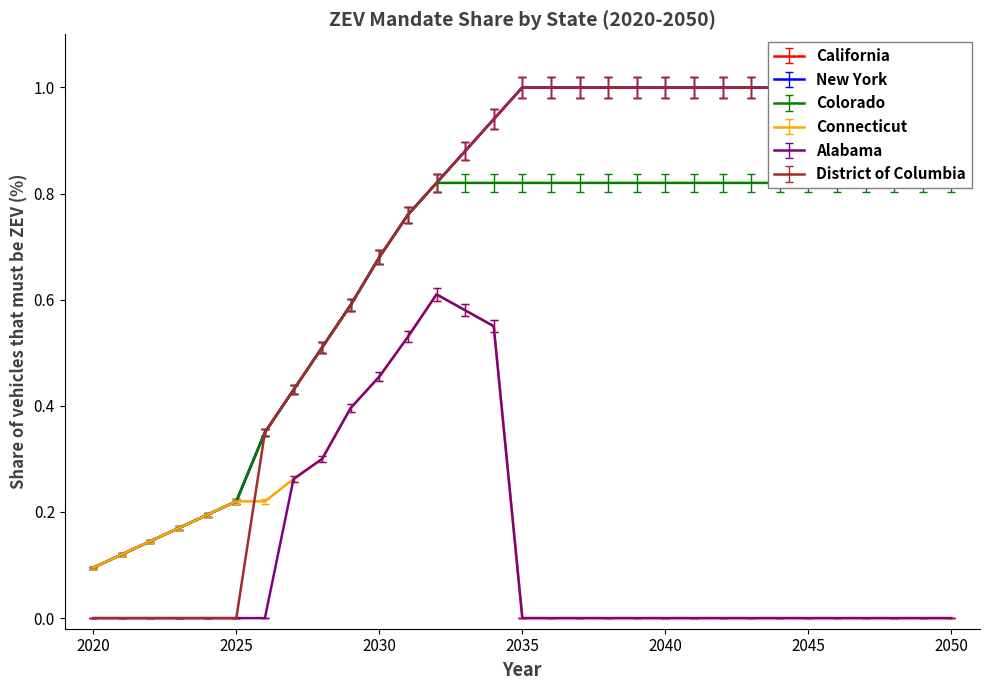

Reading left to right, extract all data points from this chart.

California: 0.1	0.1	0.1	0.2	0.2	0.2	0.3	0.4	0.5	0.6	0.7	0.8	0.8	0.9	0.9	1.0	1.0	1.0	1.0	1.0	1.0	1.0	1.0	1.0	1.0	1.0	1.0	1.0	1.0	1.0	1.0
New York: 0.1	0.1	0.1	0.2	0.2	0.2	0.3	0.4	0.5	0.6	0.7	0.7	0.8	0.9	0.9	1.0	1.0	1.0	1.0	1.0	1.0	1.0	1.0	1.0	1.0	1.0	1.0	1.0	1.0	1.0	1.0
Colorado: 0.1	0.1	0.1	0.2	0.2	0.2	0.3	0.4	0.5	0.6	0.7	0.8	0.8	0.8	0.8	0.8	0.8	0.8	0.8	0.8	0.8	0.8	0.8	0.8	0.8	0.8	0.8	0.8	0.8	0.8	0.8
Connecticut: 0.1	0.1	0.1	0.2	0.2	0.2	0.2	0.3	0.3	0.4	0.5	0.5	0.6	0.6	0.6	0.0	0.0	0.0	0.0	0.0	0.0	0.0	0.0	0.0	0.0	0.0	0.0	0.0	0.0	0.0	0.0
Alabama: 0.0	0.0	0.0	0.0	0.0	0.0	0.0	0.3	0.3	0.4	0.4	0.5	0.6	0.6	0.5	0.0	0.0	0.0	0.0	0.0	0.0	0.0	0.0	0.0	0.0	0.0	0.0	0.0	0.0	0.0	0.0
District of Columbia: 0.0	0.0	0.0	0.0	0.0	0.0	0.3	0.4	0.5	0.6	0.7	0.8	0.8	0.9	0.9	1.0	1.0	1.0	1.0	1.0	1.0	1.0	1.0	1.0	1.0	1.0	1.0	1.0	1.0	1.0	1.0